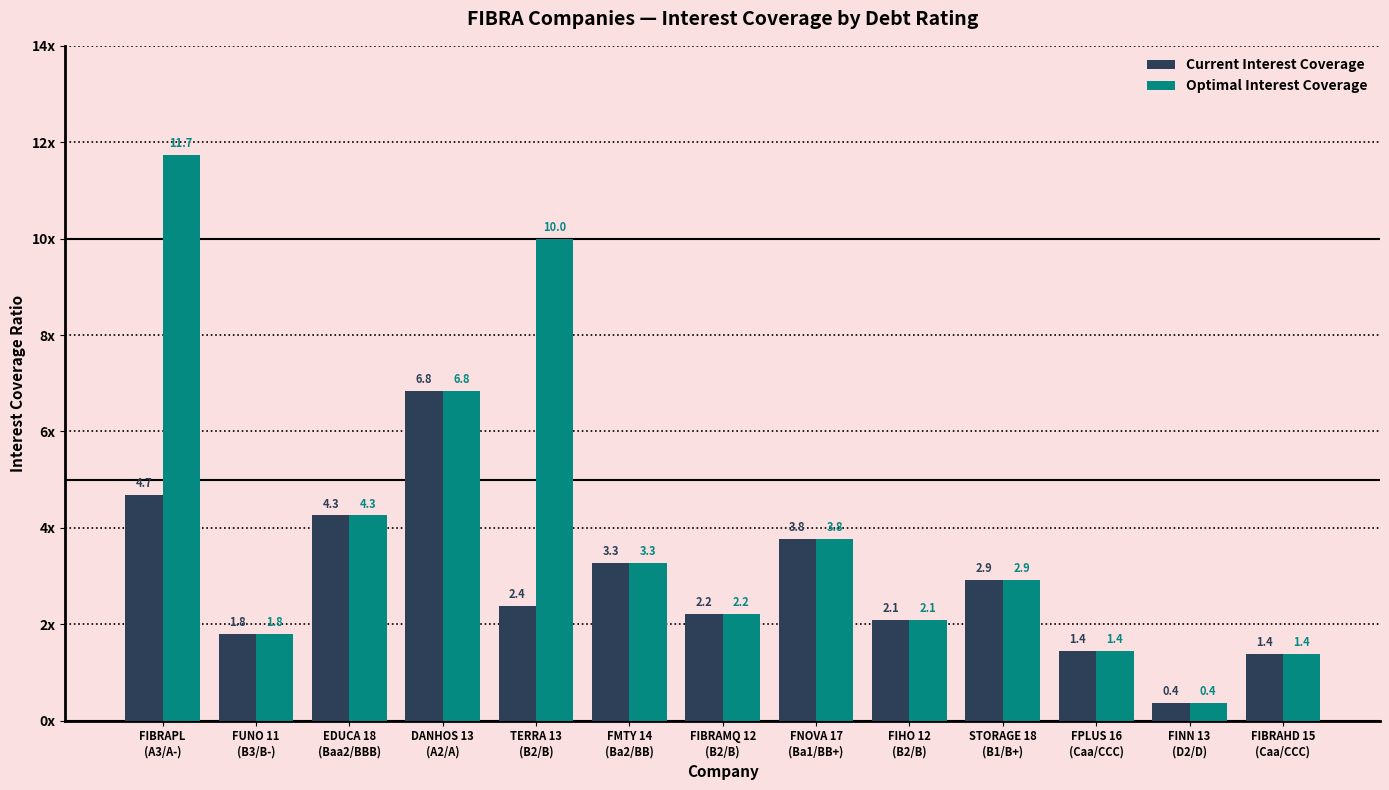

The Optimal Interest Coverage series shows 1.4 at FPLUS 16
(Caa/CCC). True or false?

True